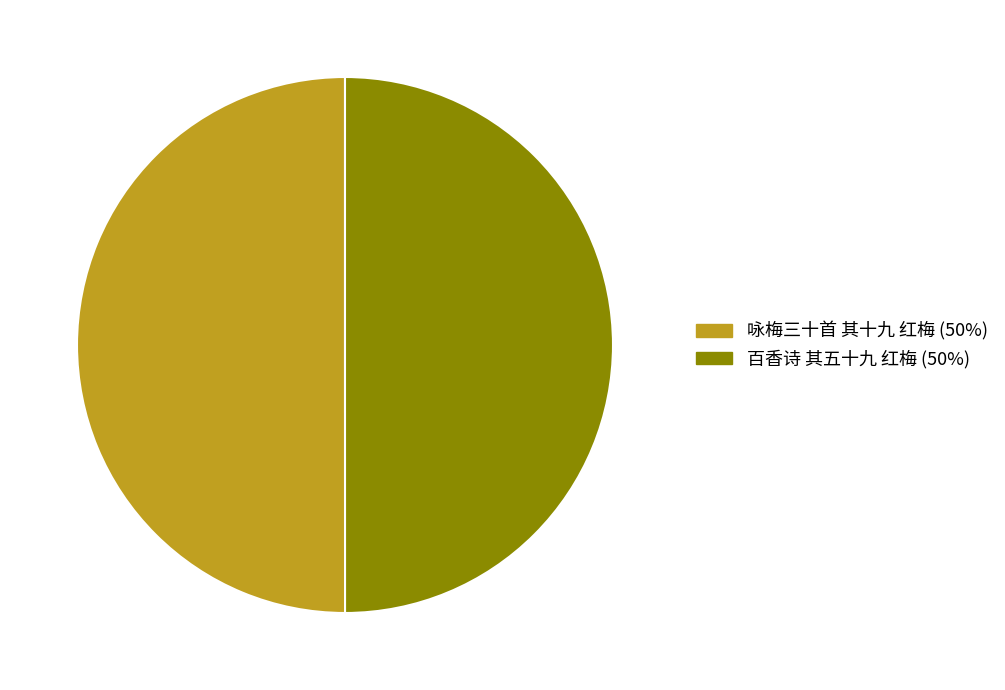

How many slices are in this pie chart?

2